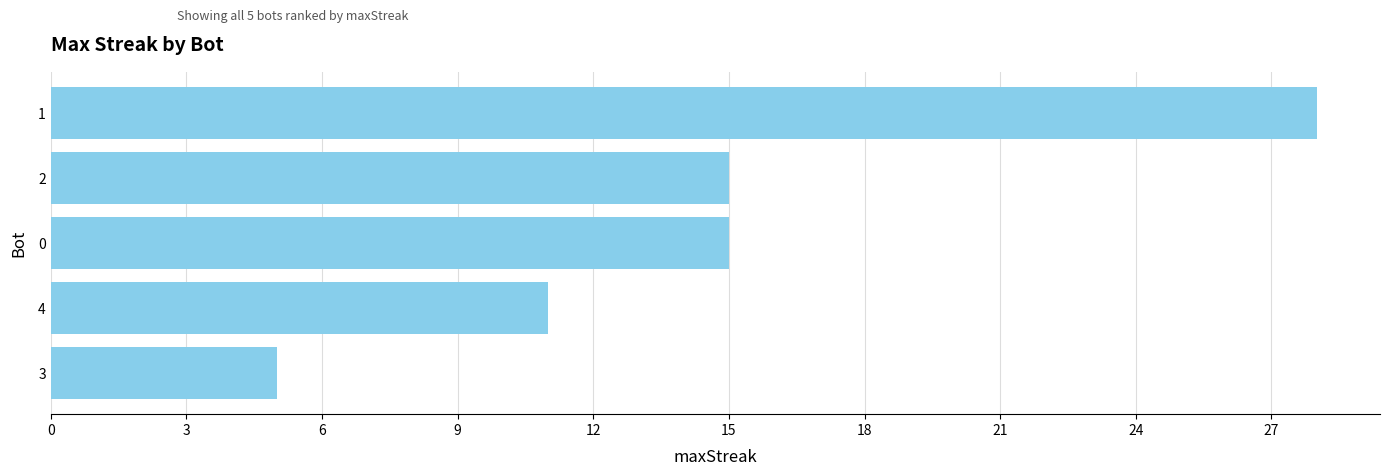

The value at 3 is 2. True or false?

False